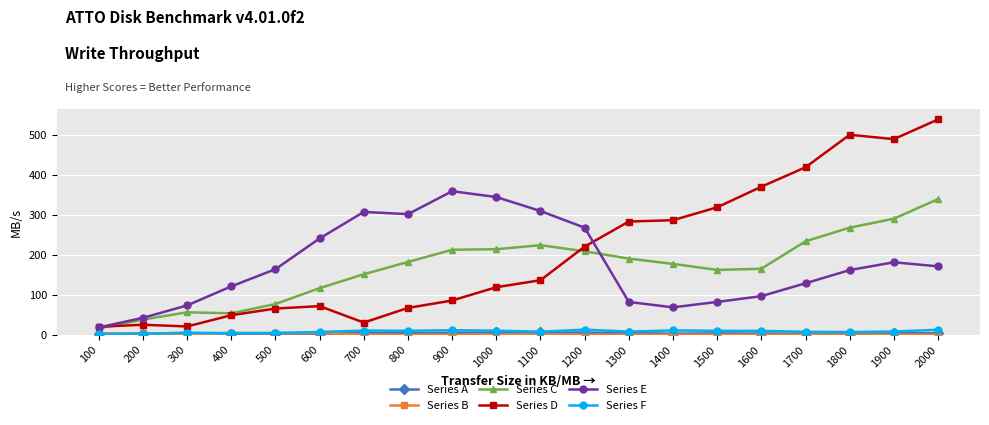

True or false: Series F has a value of 10.3 at 700.

True